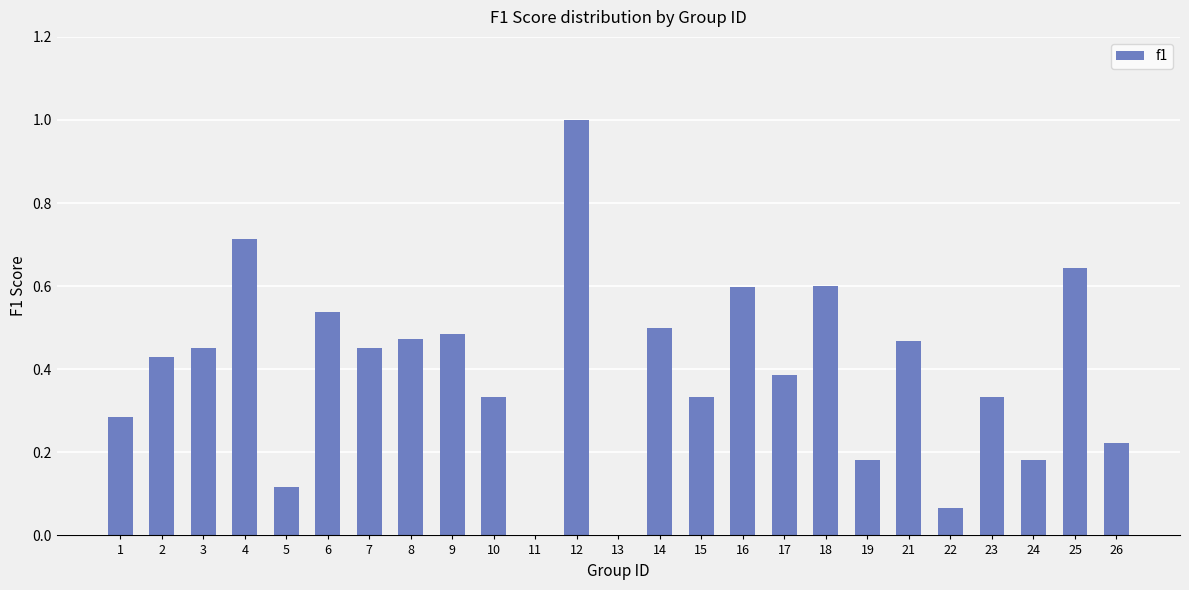

At which category does the chart reach its peak across all series?

12